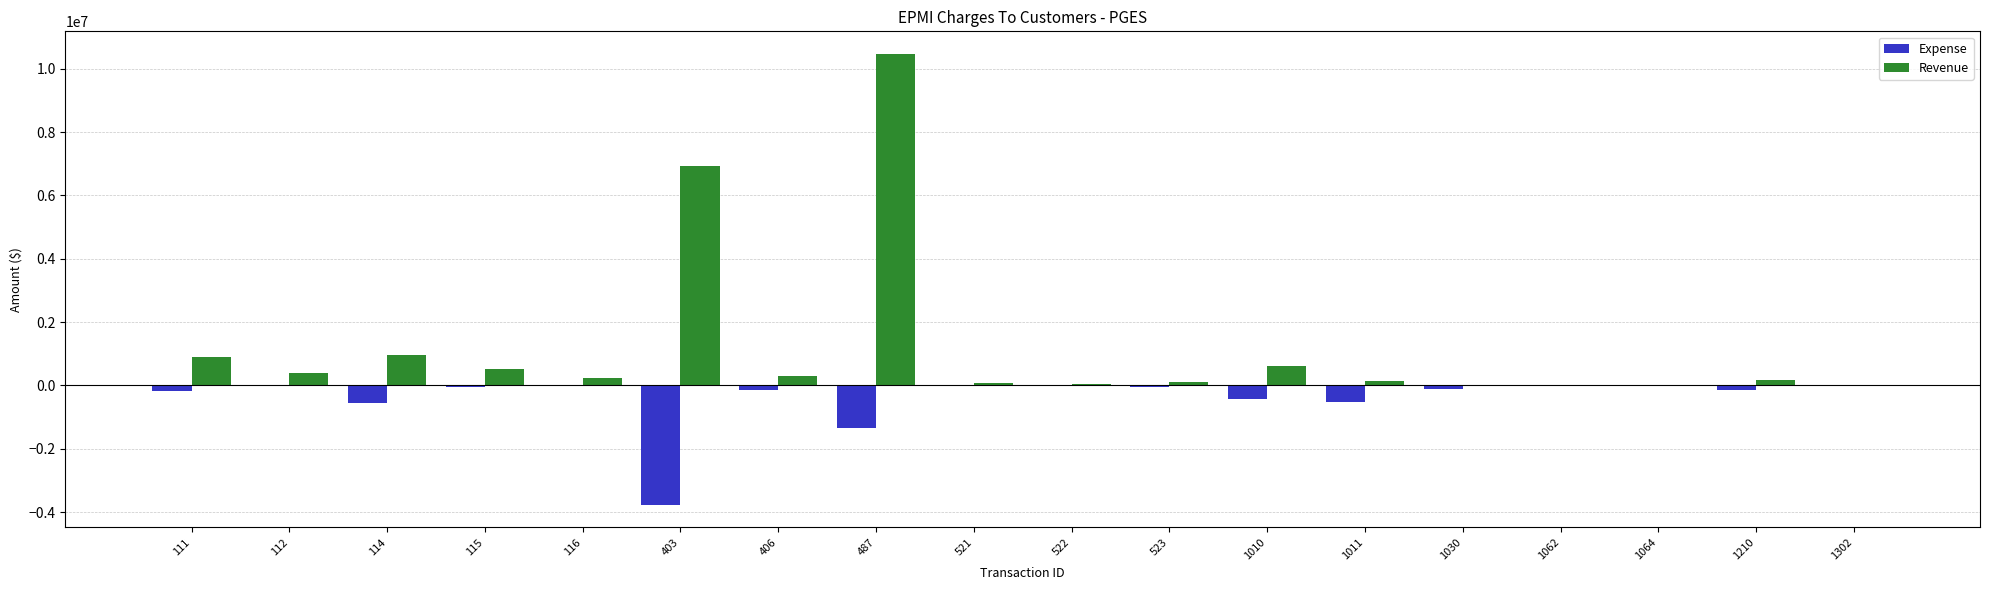

Is it true that Revenue equals 601981.7 at 1010?

True